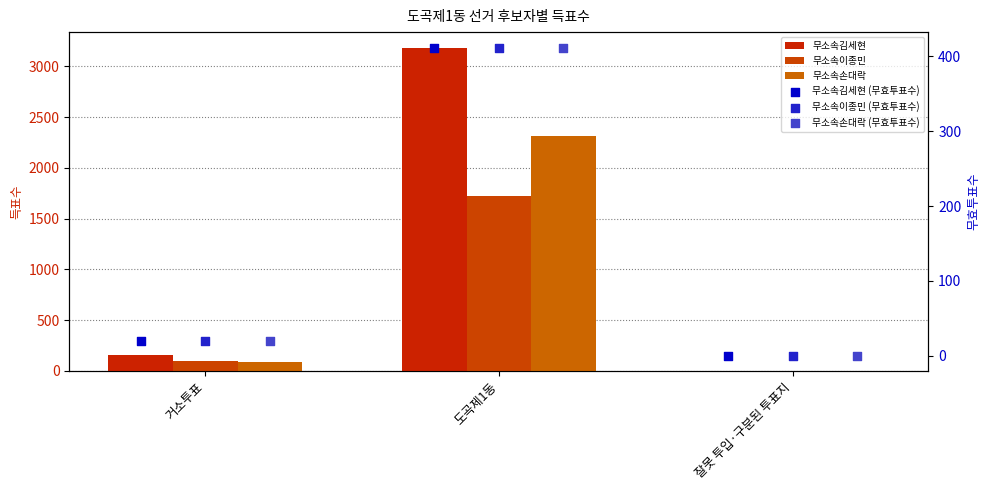

Which series has the largest total across all categories?

무소속김세현